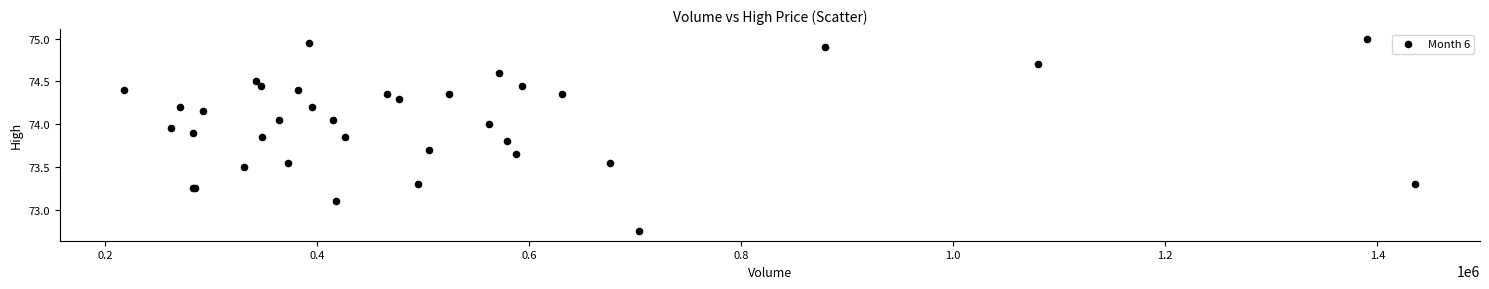

What Y value in the scatter plot is closest to 73?

73.1